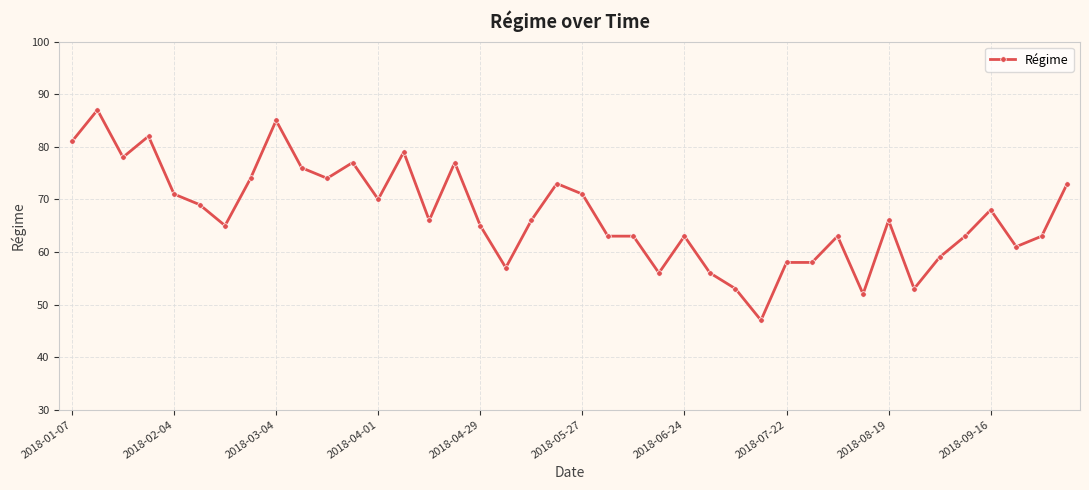

True or false: there are more than 0 points higher than both neighbors.

True